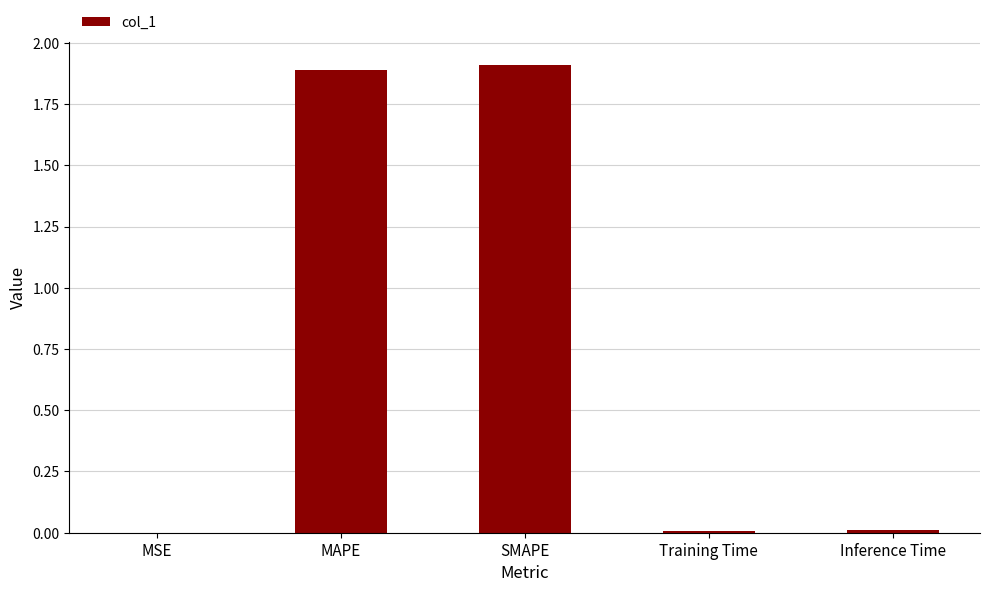

What is the sum of all values?

3.8